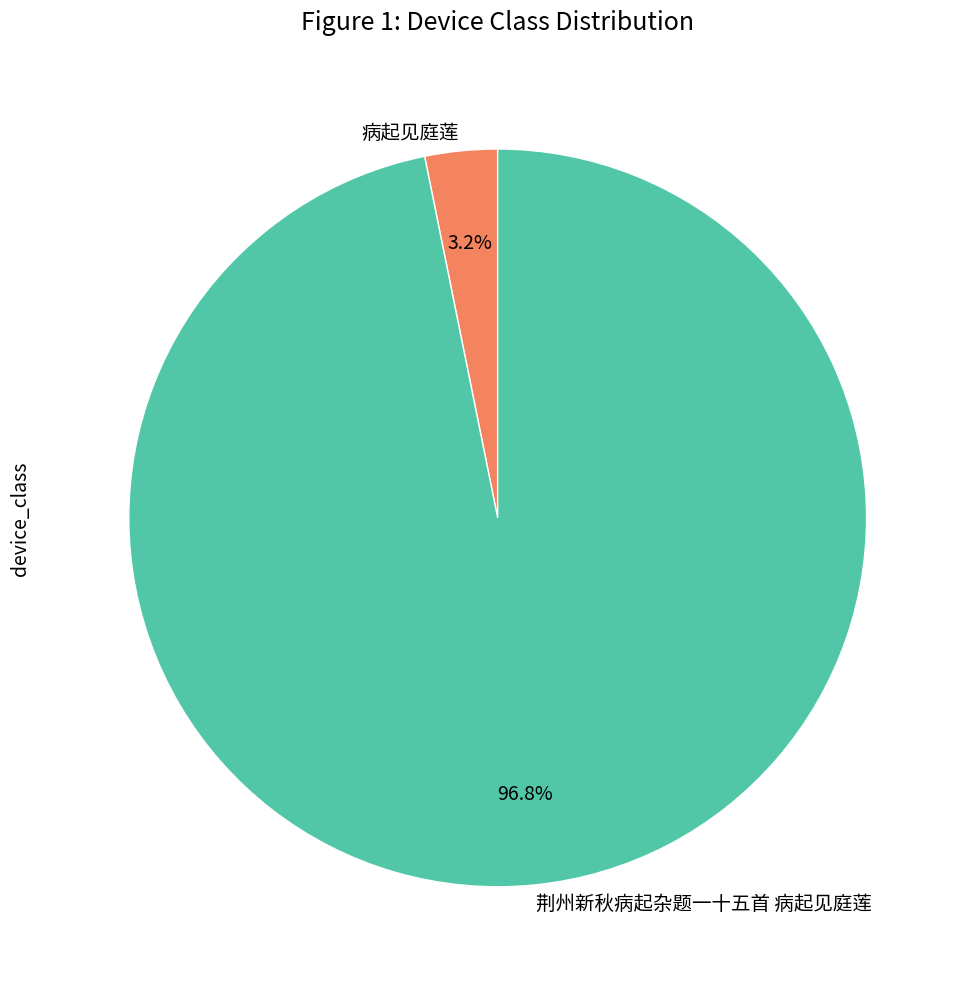

Is it true that 荆州新秋病起杂题一十五首 病起见庭莲 is 97% of the pie?

True